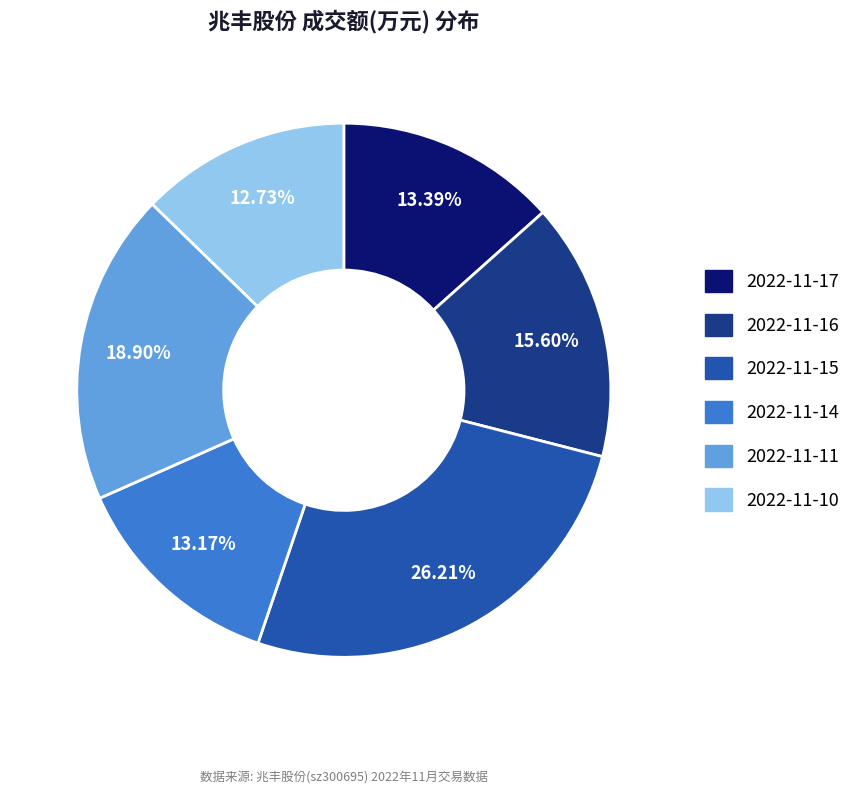

Is 2022-11-11 the majority of the pie?

No